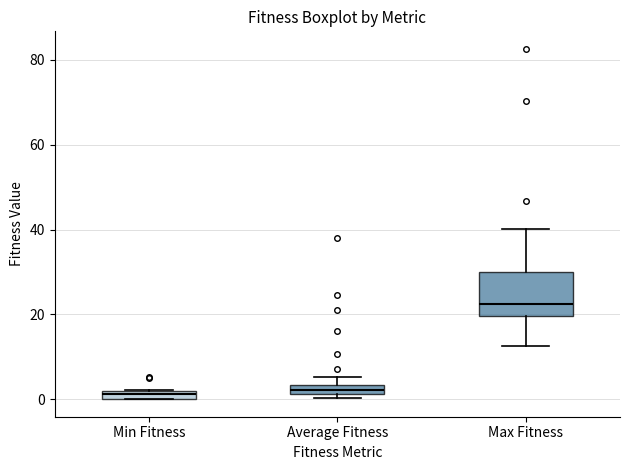

Which box is the tallest, from its lower edge to its upper edge?

Max Fitness